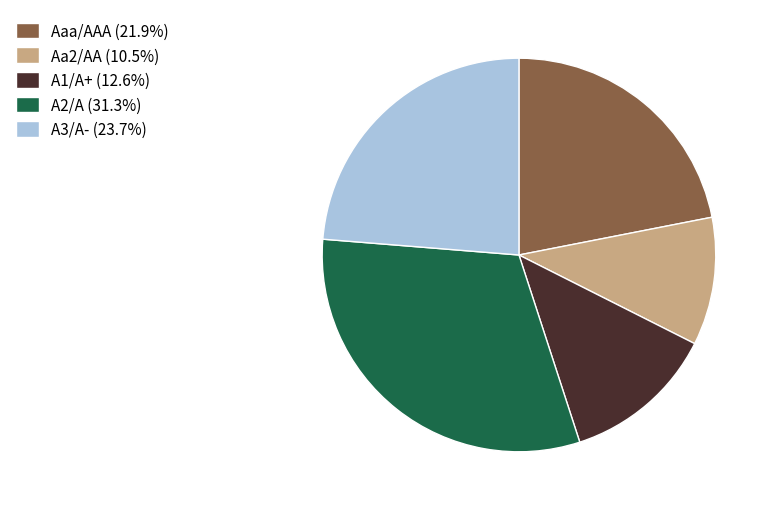

Combined, do A2/A (31.3%) and Aa2/AA (10.5%) account for over 50%?

No